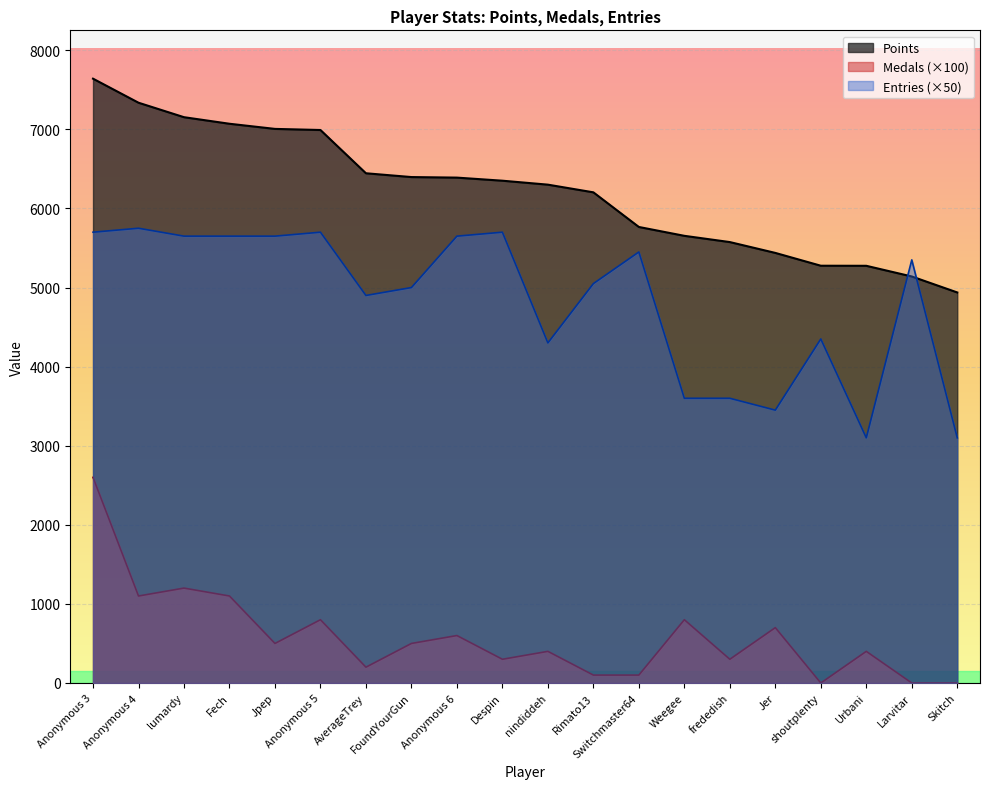

What is the value of the Entries point at the 15th from the left?

3600